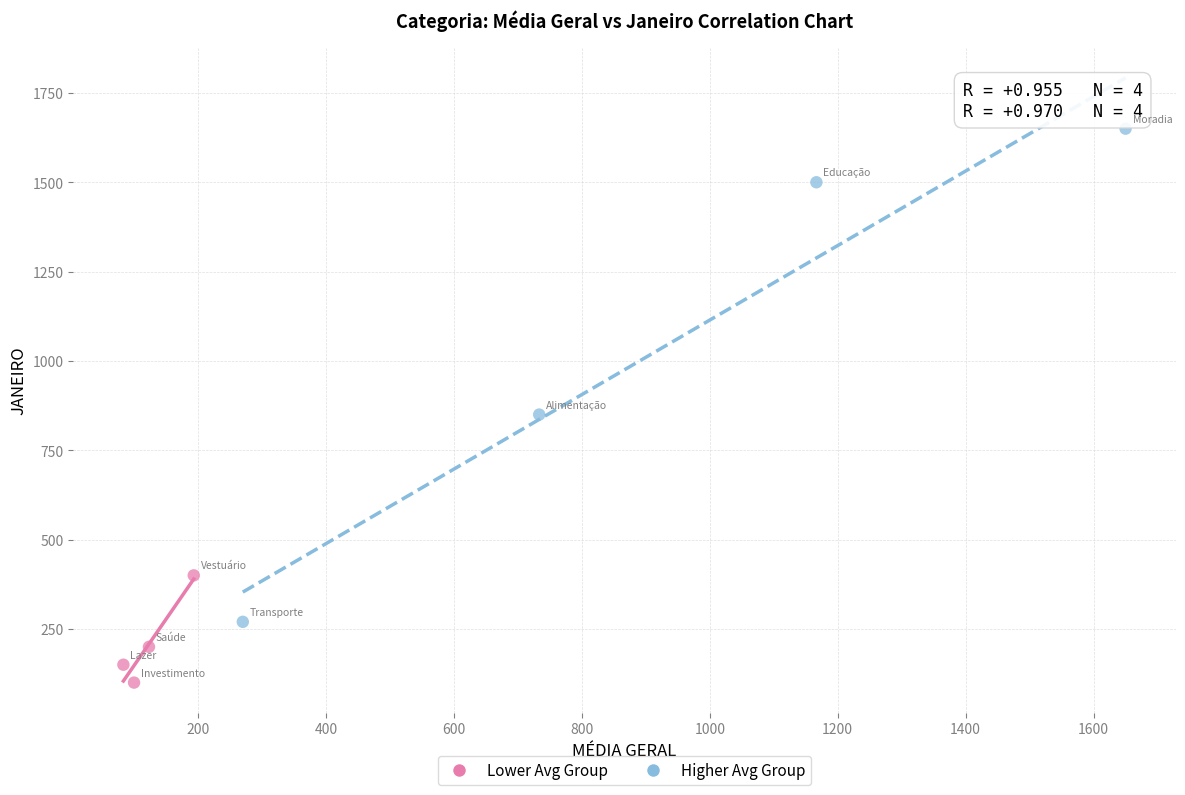

Which series reaches the maximum Y coordinate?

Higher Avg Group